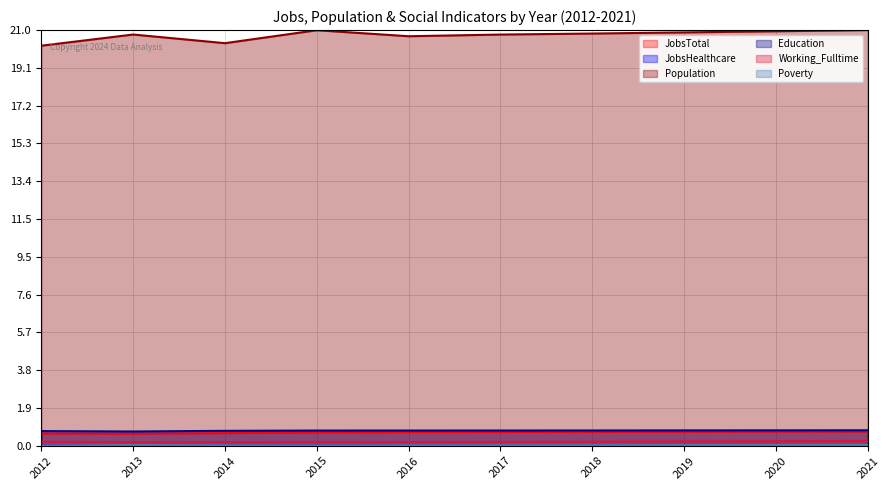

At which category is the sum across all series the highest?

2021